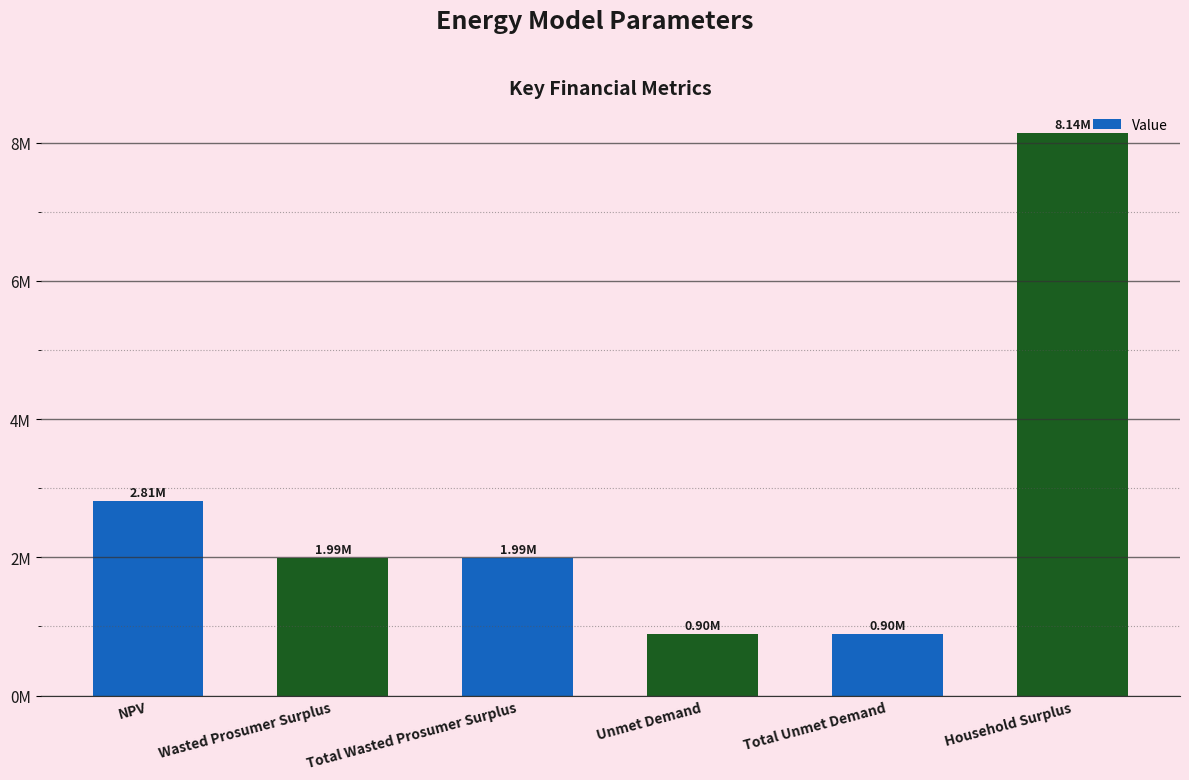

At which category does the chart reach its minimum across all series?

Unmet Demand